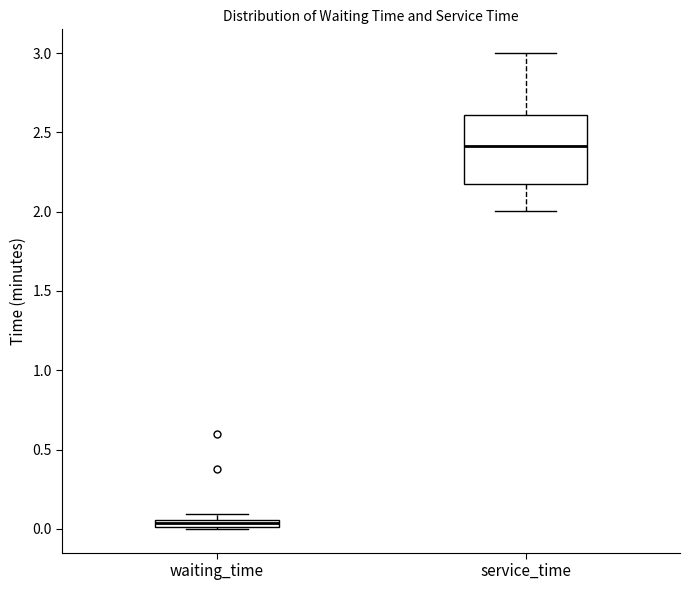

Which box has the highest median line?

service_time